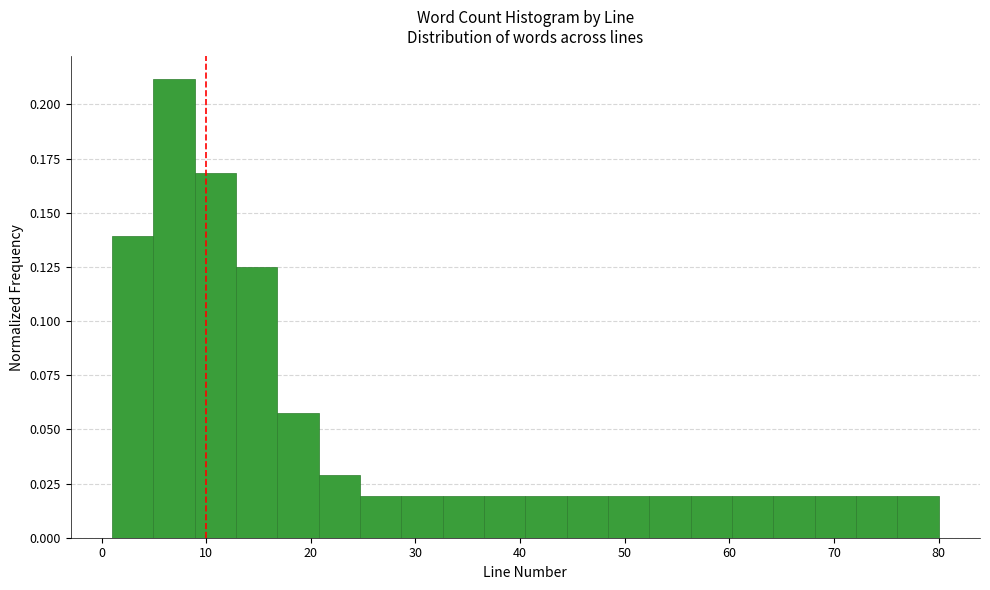

Around what value on the x-axis is the tallest bar? Give the approximate position of its centre, as read against the axis.

7